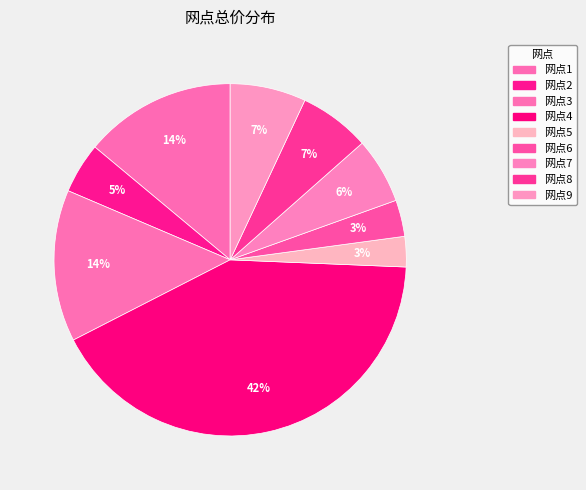

Which category has the biggest portion of the pie?

网点4